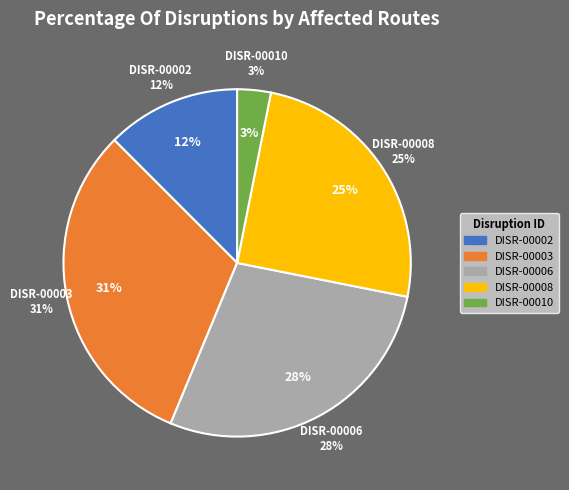

What is the largest slice in the pie chart?

DISR-00003